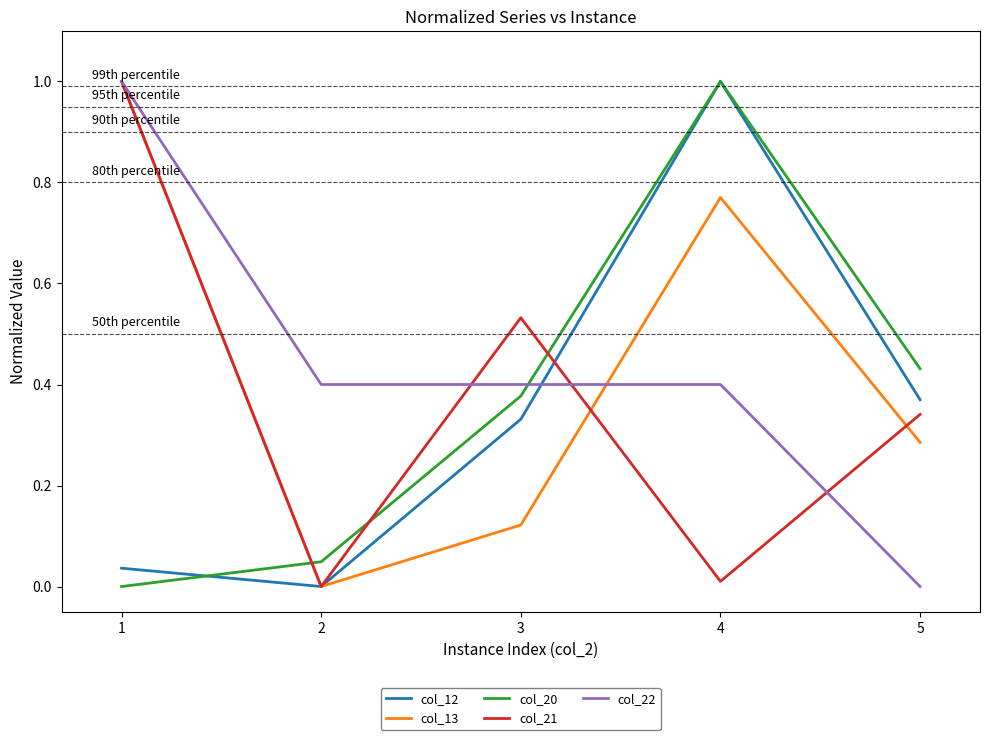

Does the chart display data point markers on the line(s)?

No